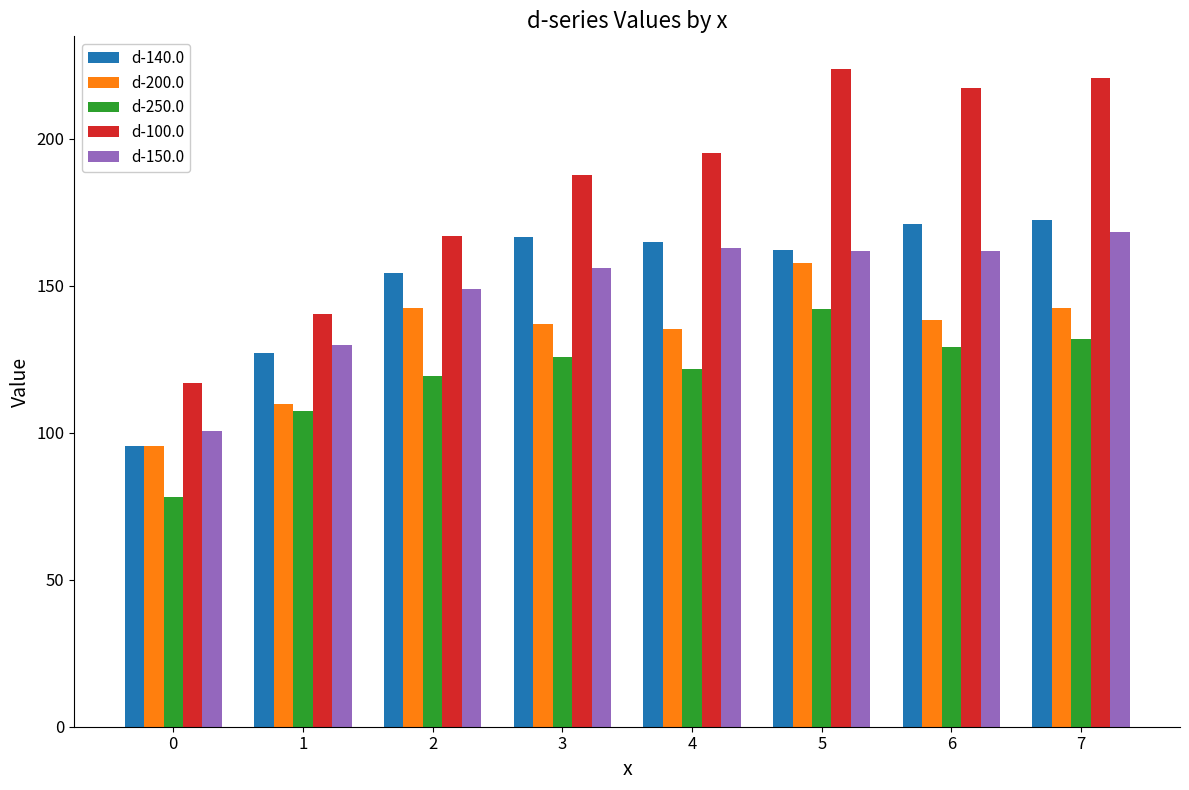

What is the spread (max minus min) of values at 0?

38.9